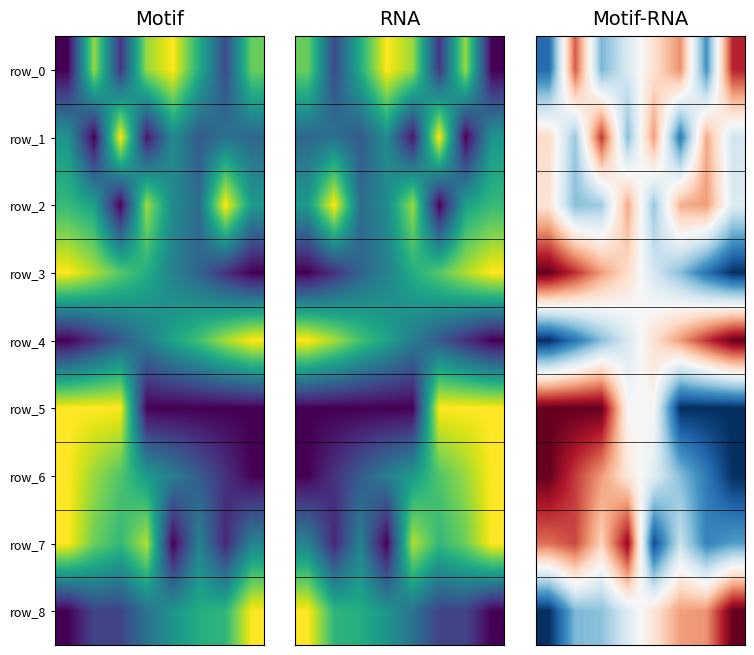

Between 1 and 5, which series saw the biggest shift?

row_5